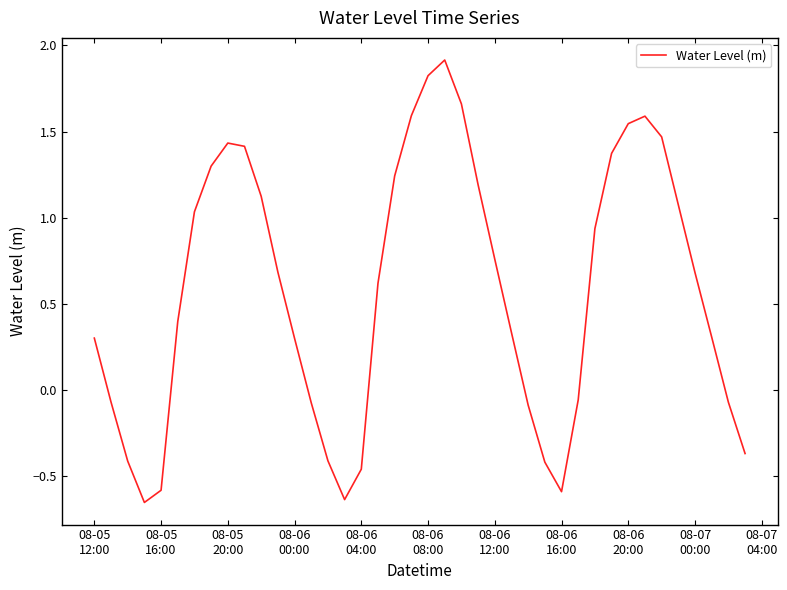

What is the maximum value shown in the chart?

1.9